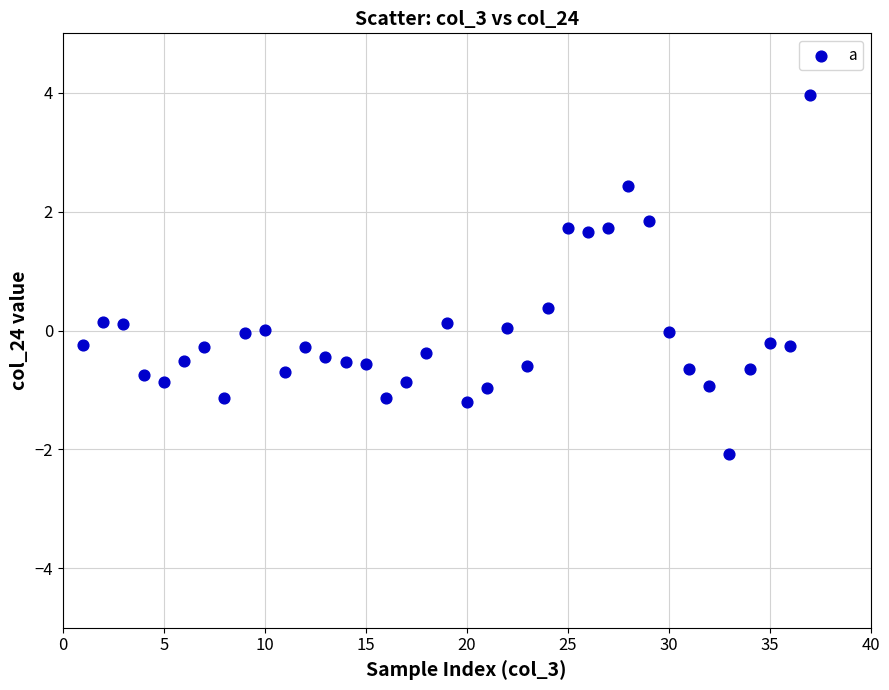

What is the range of X values (max minus min)?

36.0